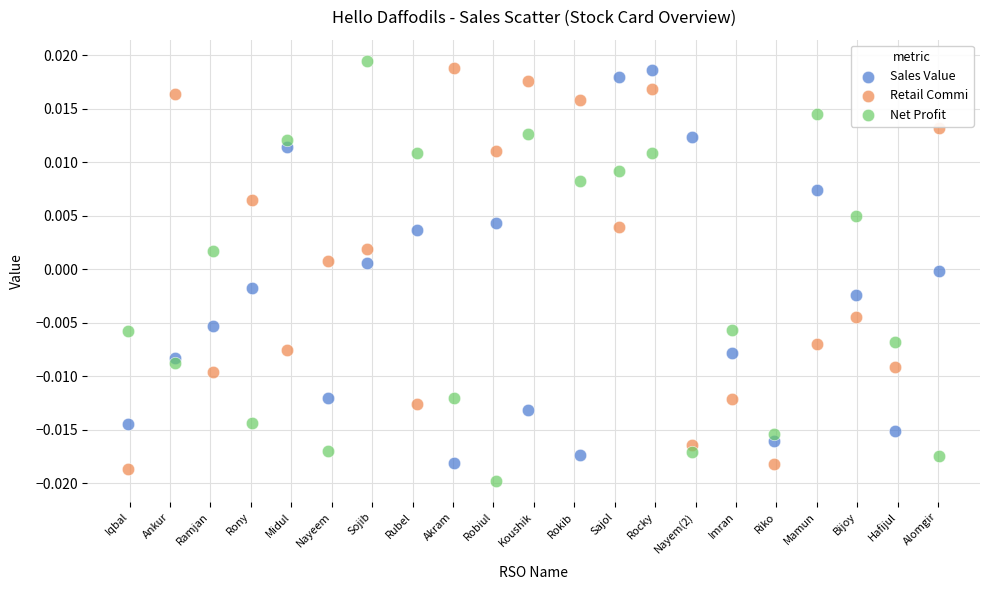

Across all data points, what is the range of X values (max minus min)?

20.1